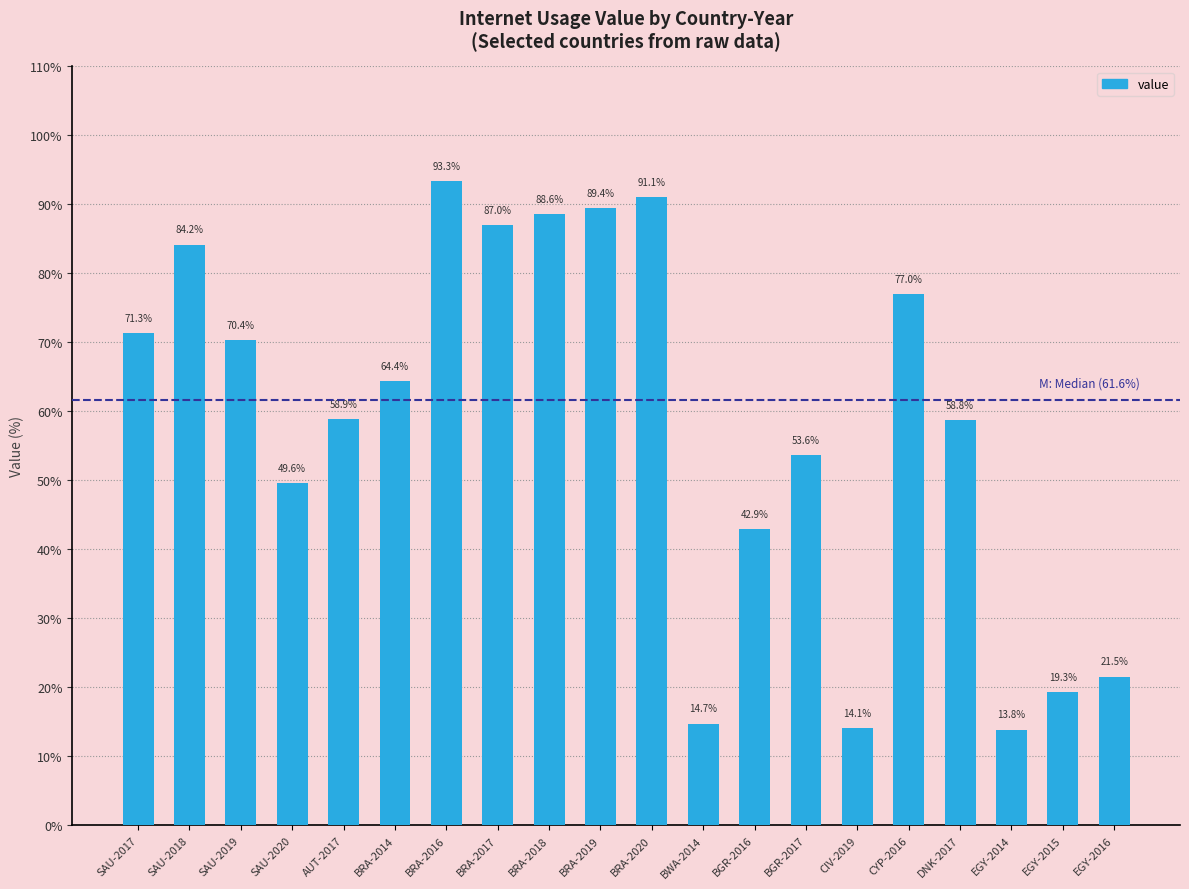

How many bars are there in total?

20